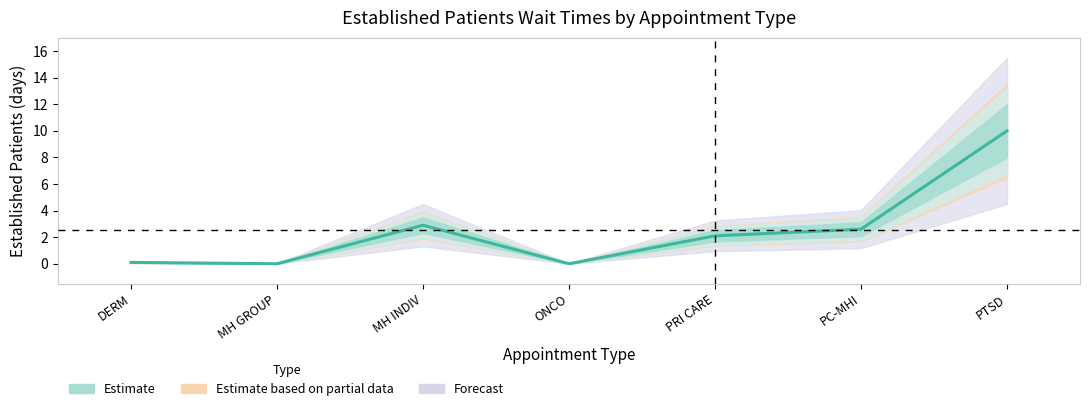

How many points are higher than both their immediate neighbors (excluding endpoints)?

1